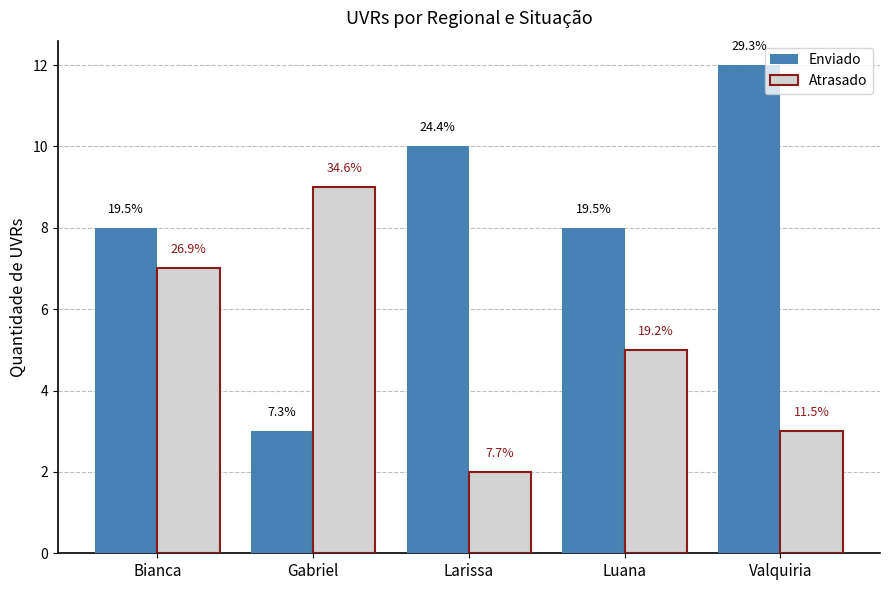

The value of Enviado at Valquiria is 12. True or false?

True